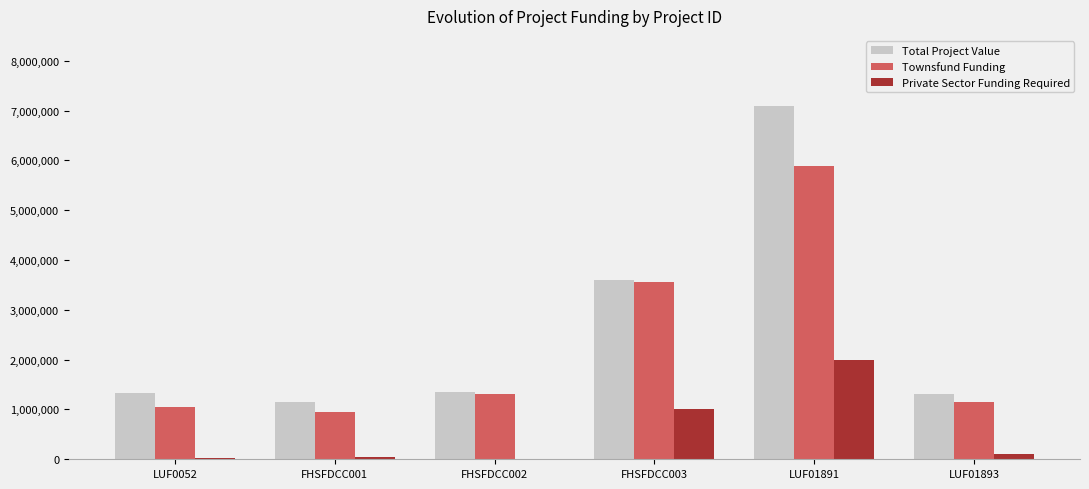

Where is Total Project Value nearest to the value 4117852?

FHSFDCC003